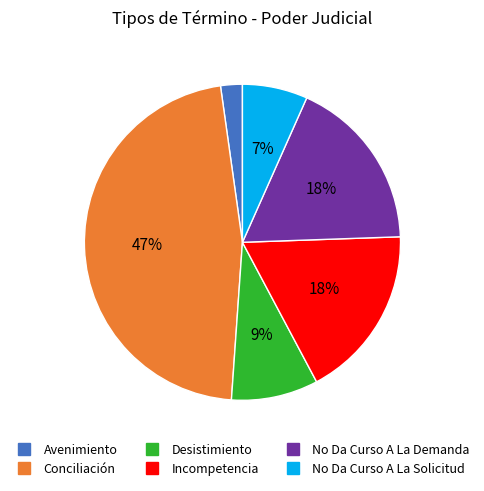

What is the ratio of the value at Desistimiento to the value at No Da Curso A La Solicitud?

1.3